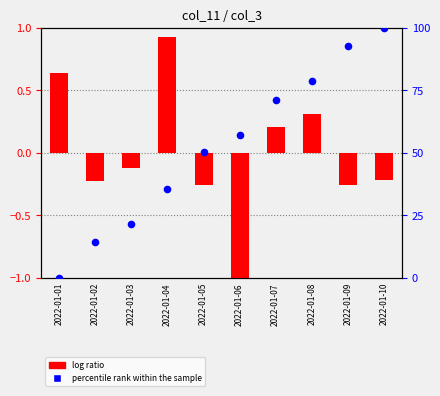

What is the total value across all series at 2022-01-05?

50.0